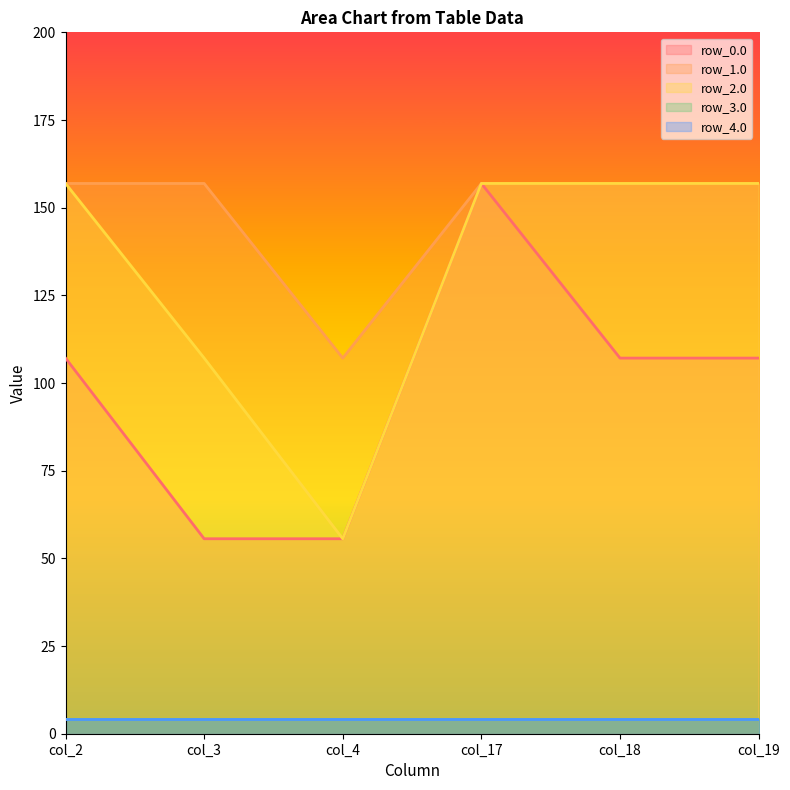

How many interior local valleys does the row_2.0 series have?

1